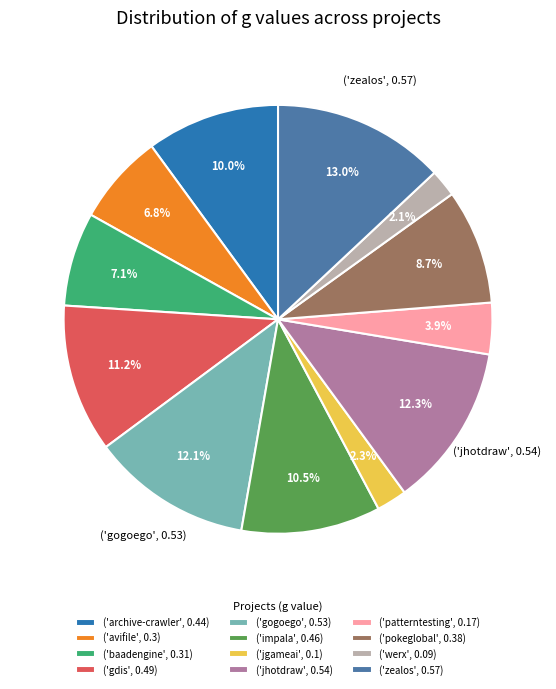

Is the sum of ('patterntesting', 0.17) and ('jgameai', 0.1) greater than half?

No